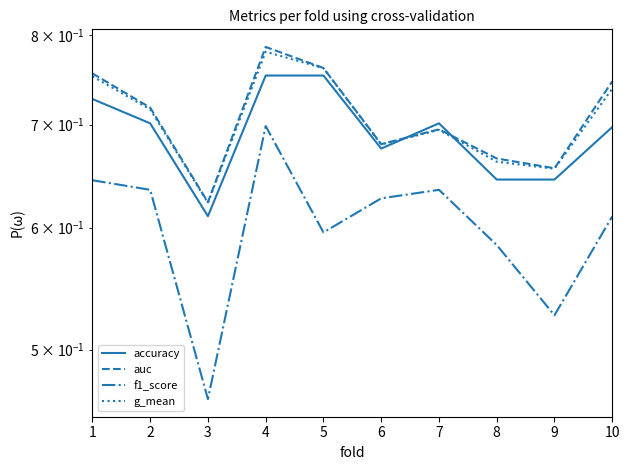

Reading left to right, extract all data points from this chart.

accuracy: 1=0.7	2=0.7	3=0.6	4=0.8	5=0.8	6=0.7	7=0.7	8=0.6	9=0.6	10=0.7
auc: 1=0.8	2=0.7	3=0.6	4=0.8	5=0.8	6=0.7	7=0.7	8=0.7	9=0.7	10=0.7
f1_score: 1=0.6	2=0.6	3=0.5	4=0.7	5=0.6	6=0.6	7=0.6	8=0.6	9=0.5	10=0.6
g_mean: 1=0.8	2=0.7	3=0.6	4=0.8	5=0.8	6=0.7	7=0.7	8=0.7	9=0.7	10=0.7